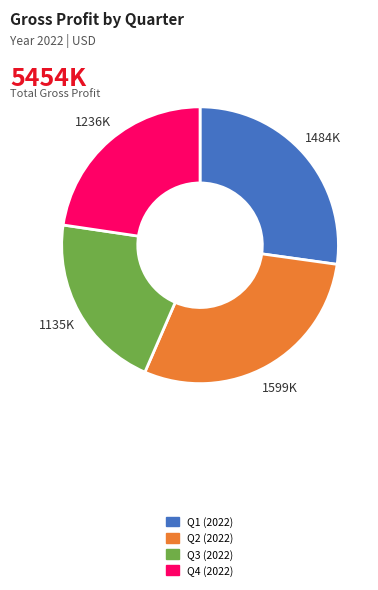

Do Q1 (2022) and Q3 (2022) together represent more than half of the pie?

No